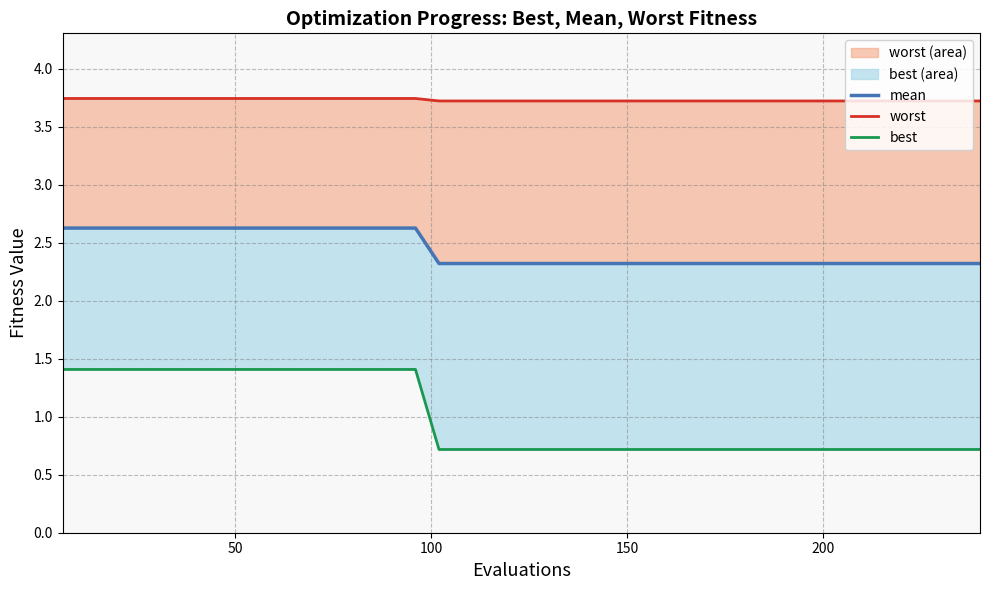

What is the lowest value of the worst_line series?

3.7